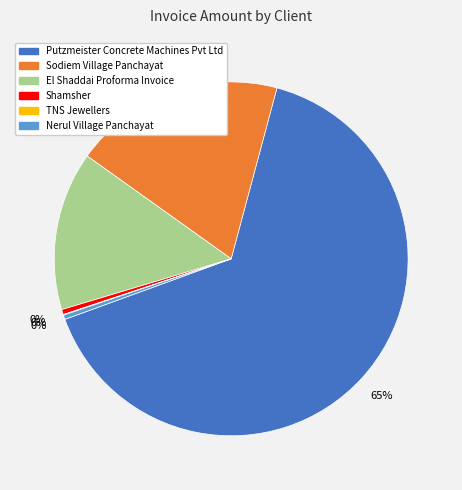

Is the sum of Shamsher and El Shaddai Proforma Invoice greater than half?

No